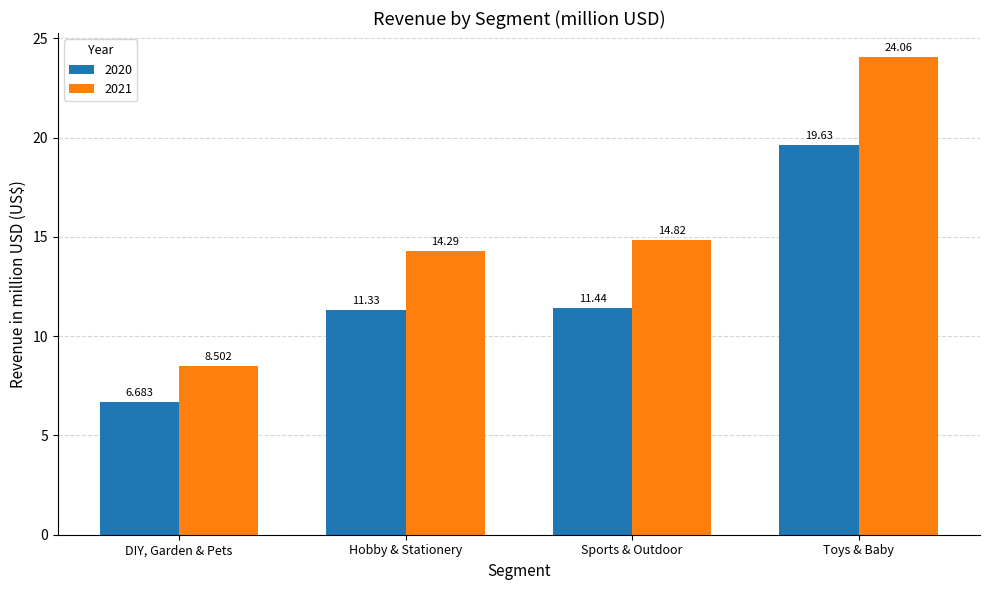

How many bars are there in each group?

2